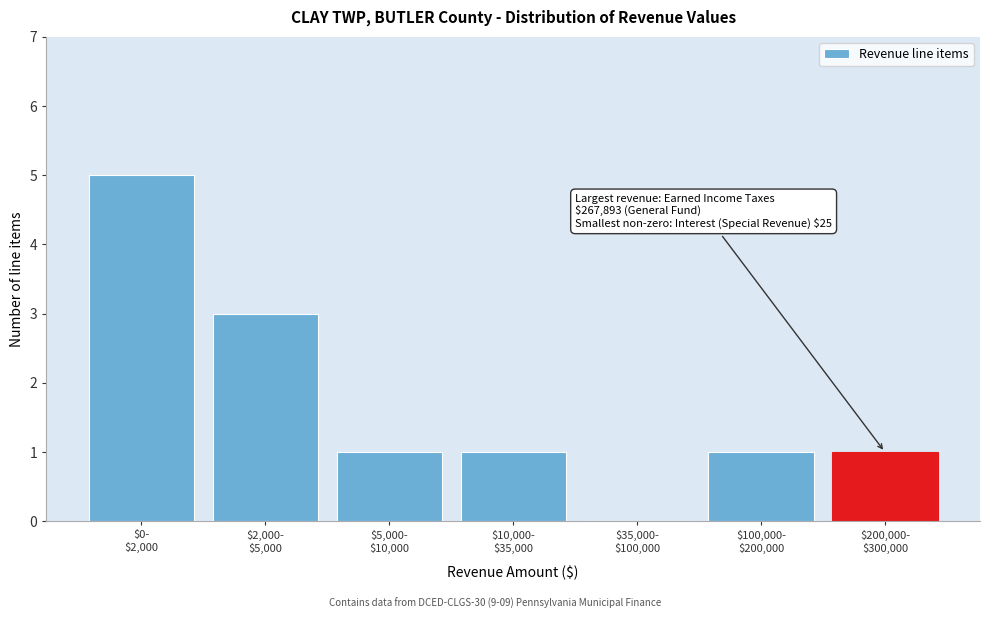

What is the maximum value shown in the chart?

5